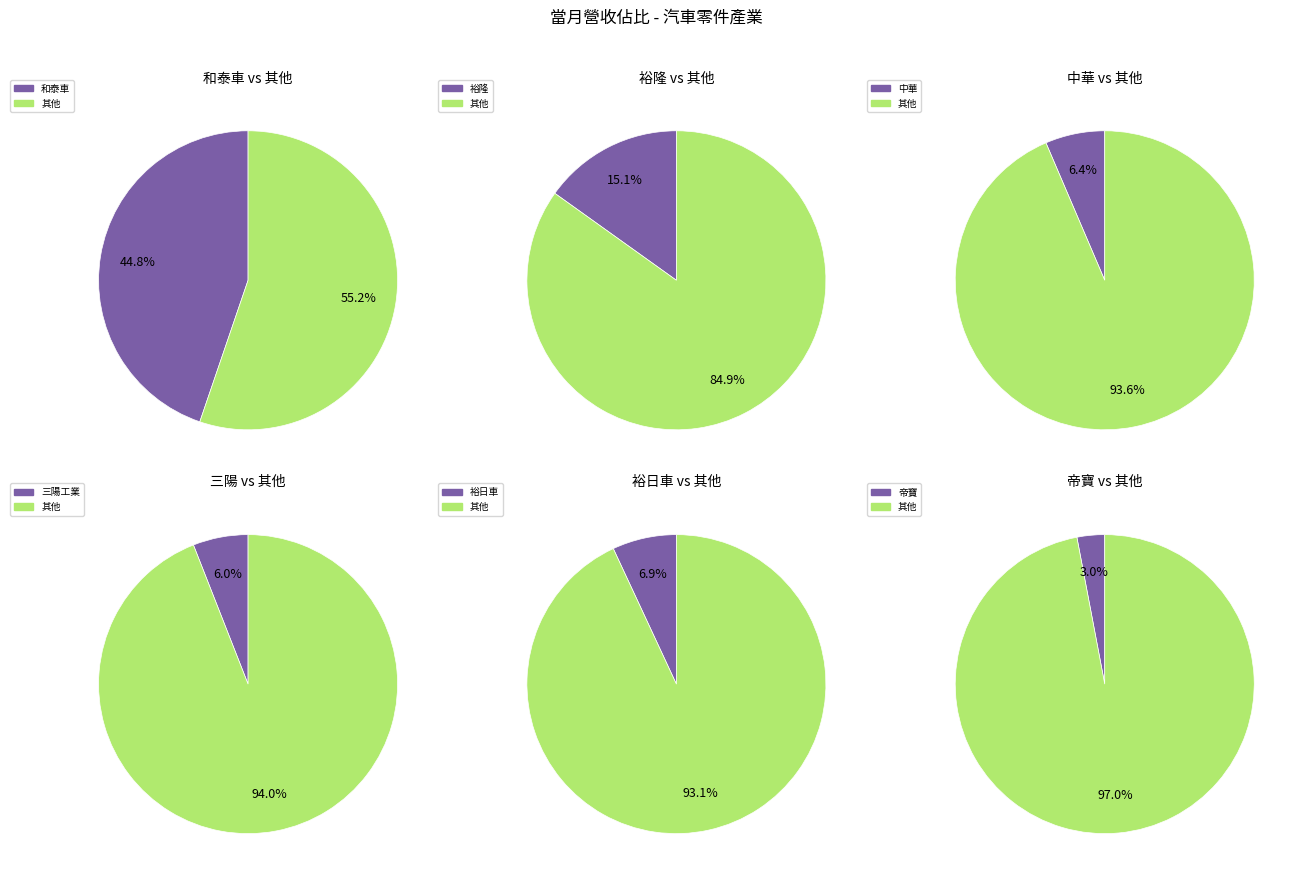

Is it true that 劍麟 is 11% of the pie?

False